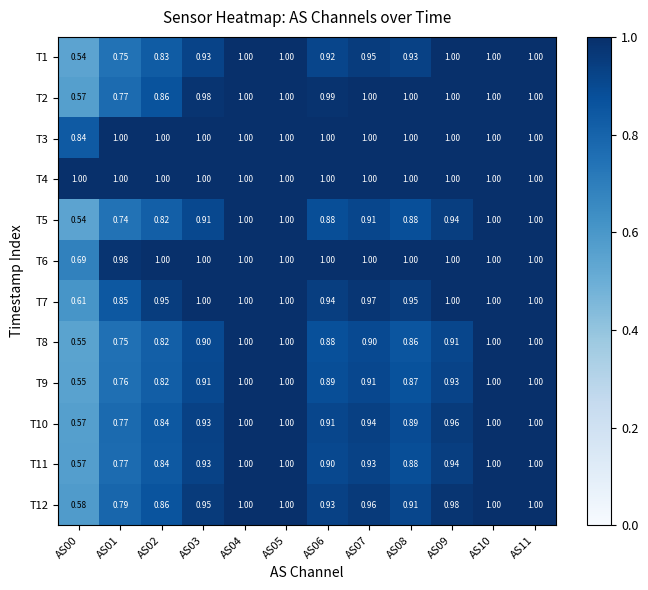

Is the value of T9 at AS02 greater than the value of T10 at AS07?

No